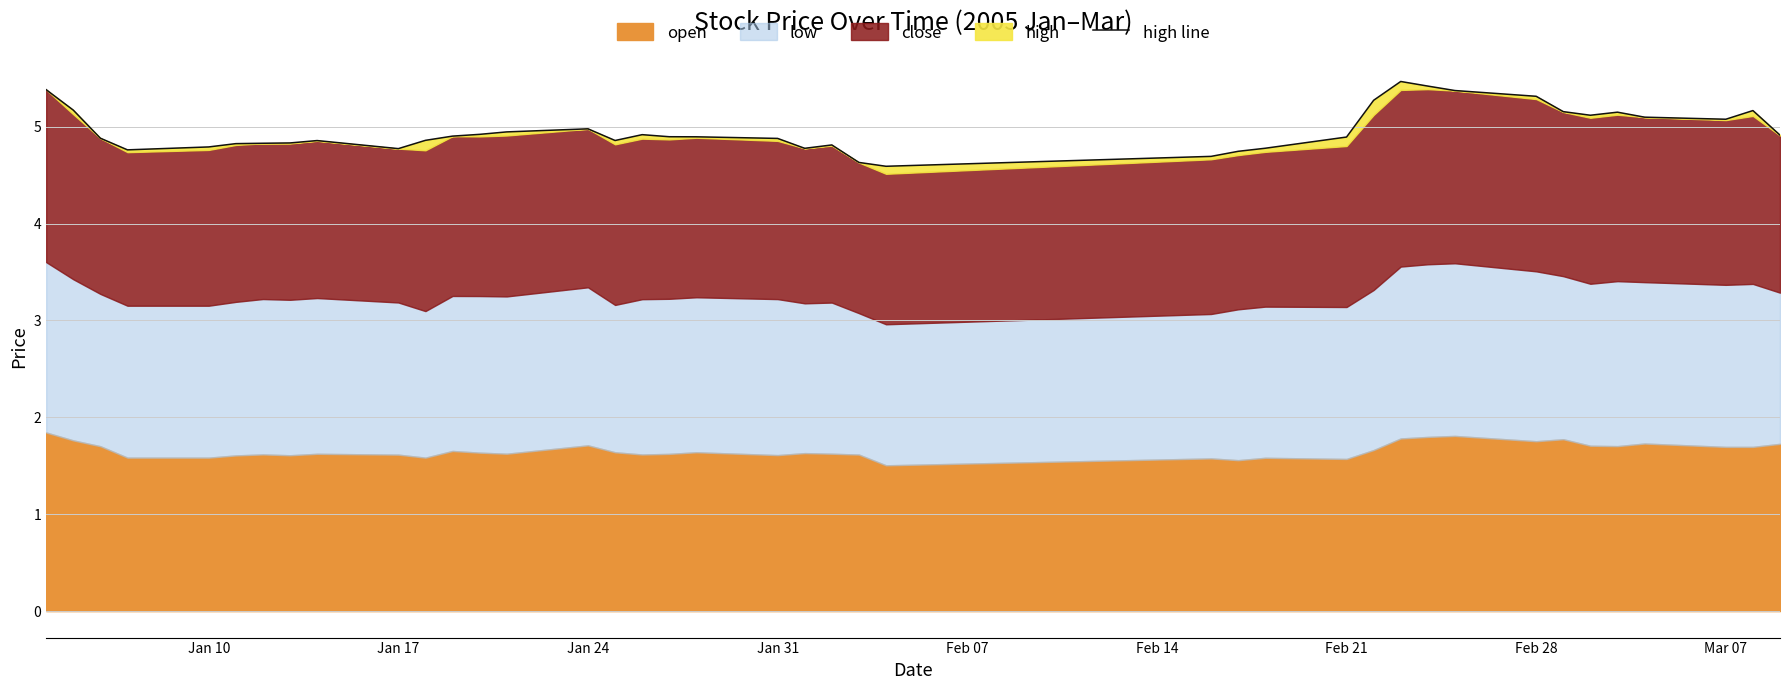

What position from the left is Feb 21?

28